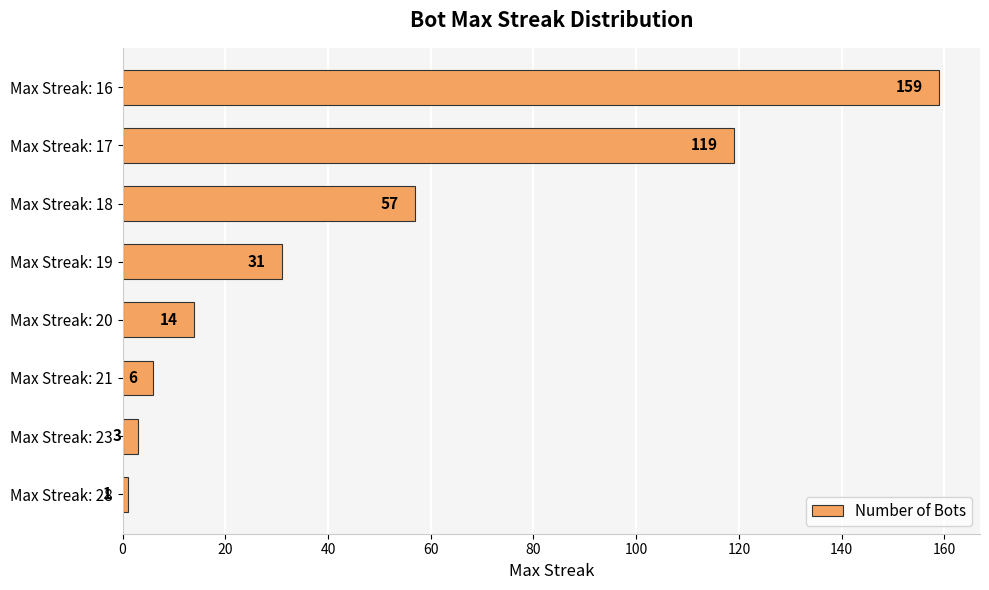

The value at Max Streak: 16 is 159. True or false?

True